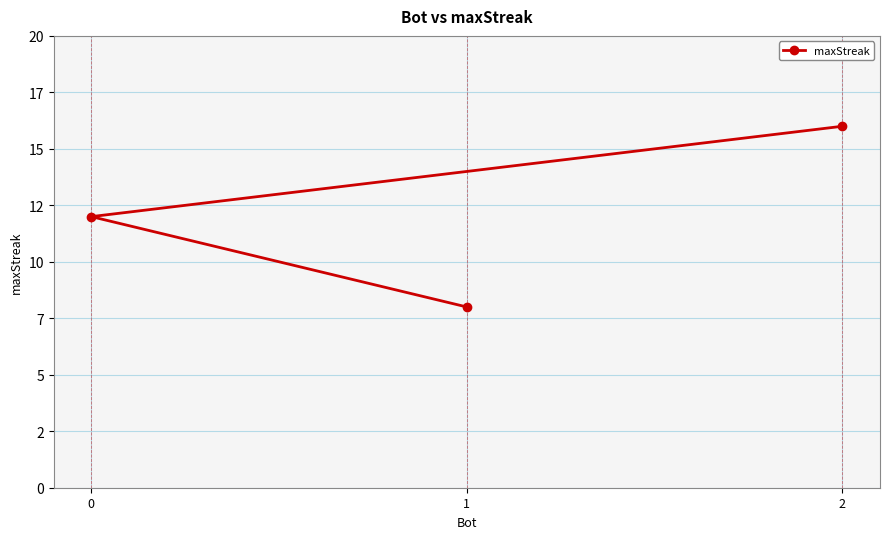

Is this an area chart (filled region under the line)?

No